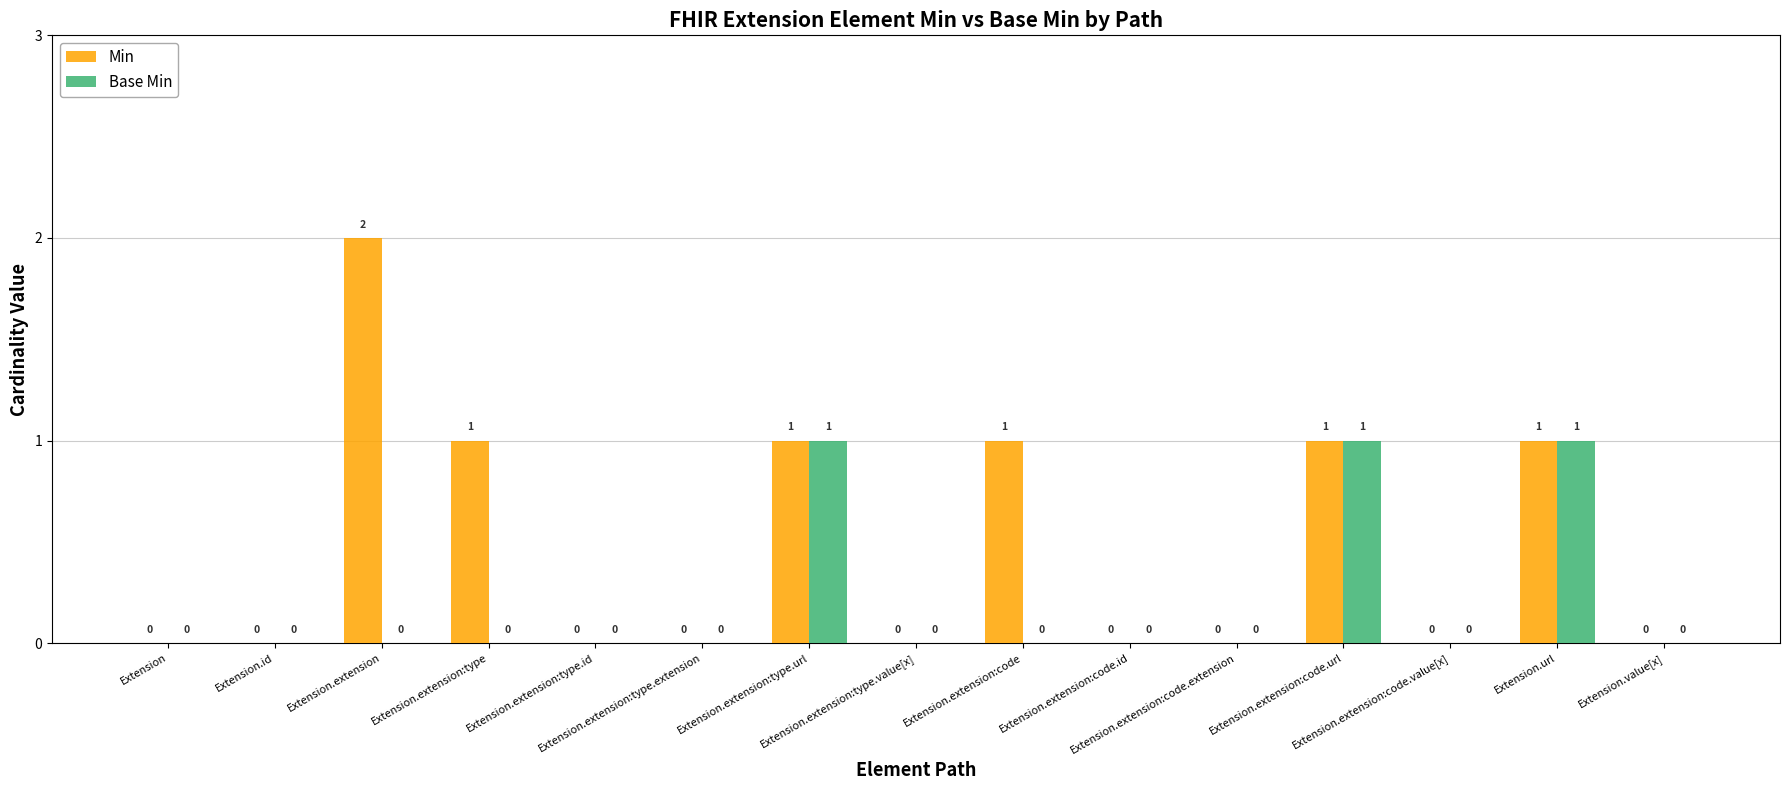

Which series has the largest total across all categories?

Min